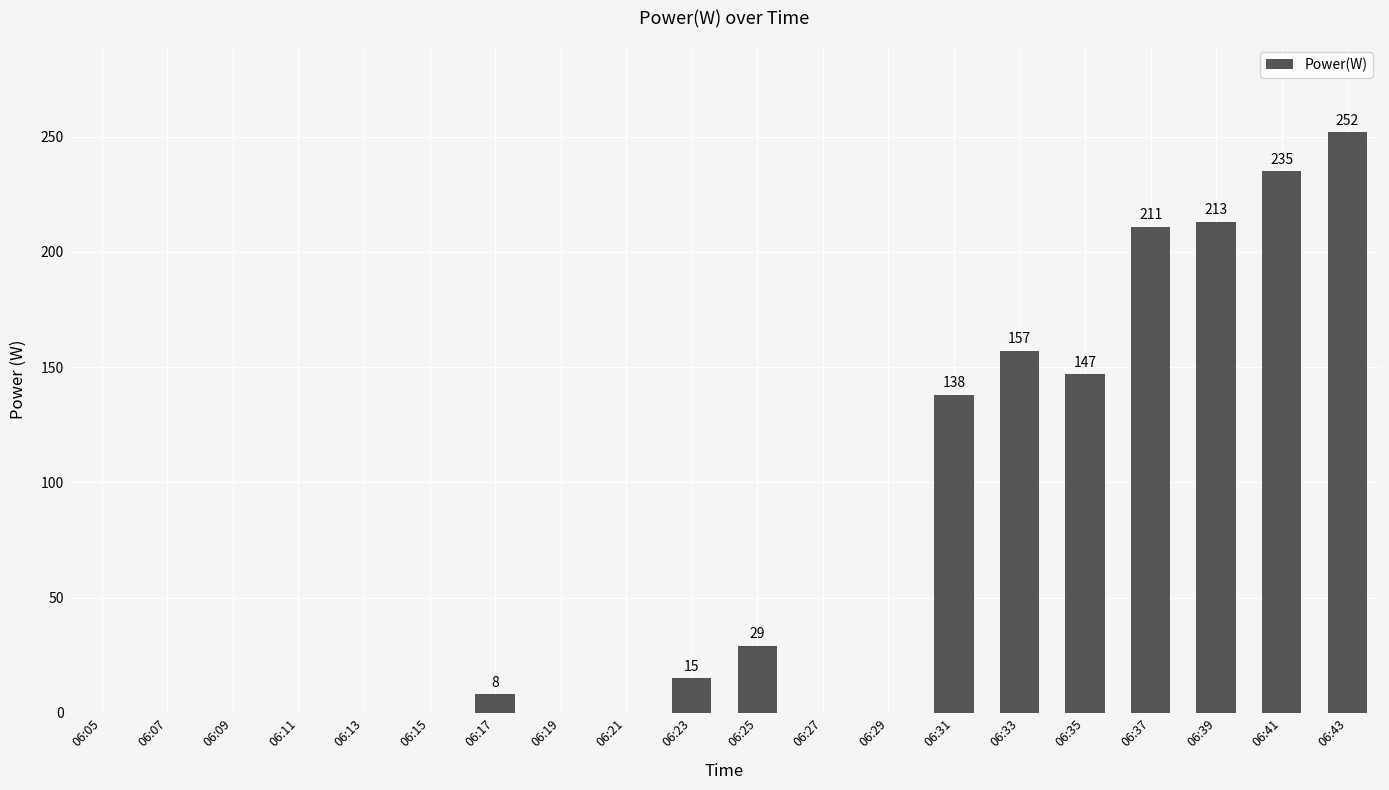

Reading left to right, what are all the values shown in this chart?

0	0	0	0	0	0	8	0	0	15	29	0	0	138	157	147	211	213	235	252